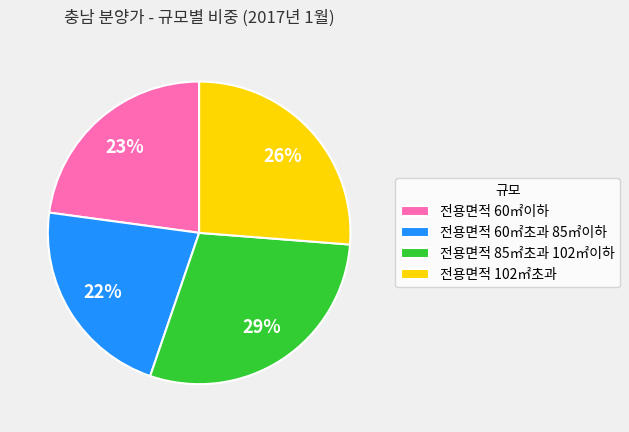

What percentage is the 전용면적 60㎡초과 85㎡이하 slice, to the nearest percent?

22%